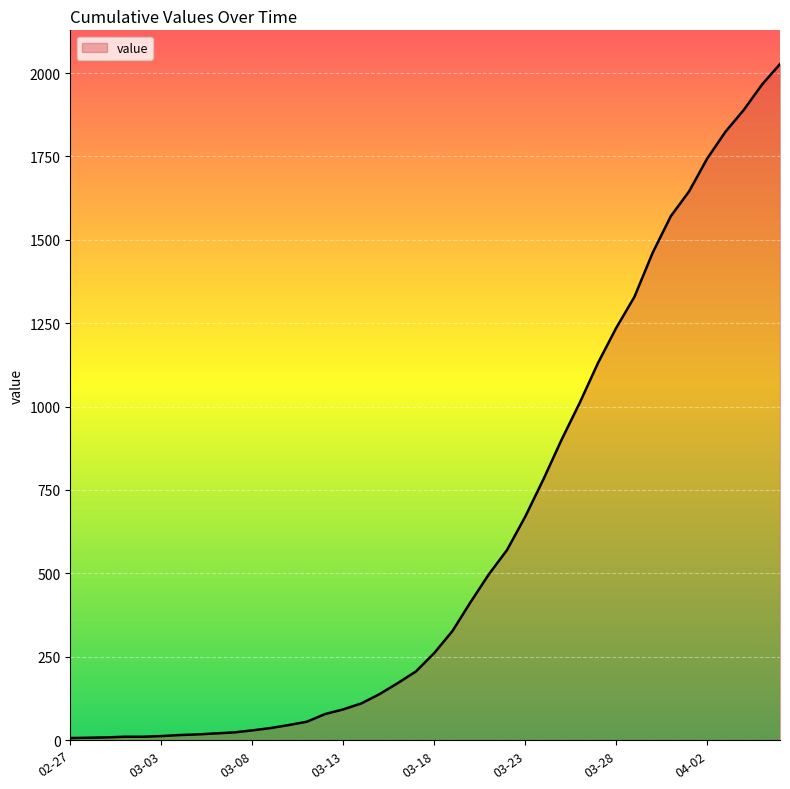

What is the difference between the maximum and minimum values?

2021